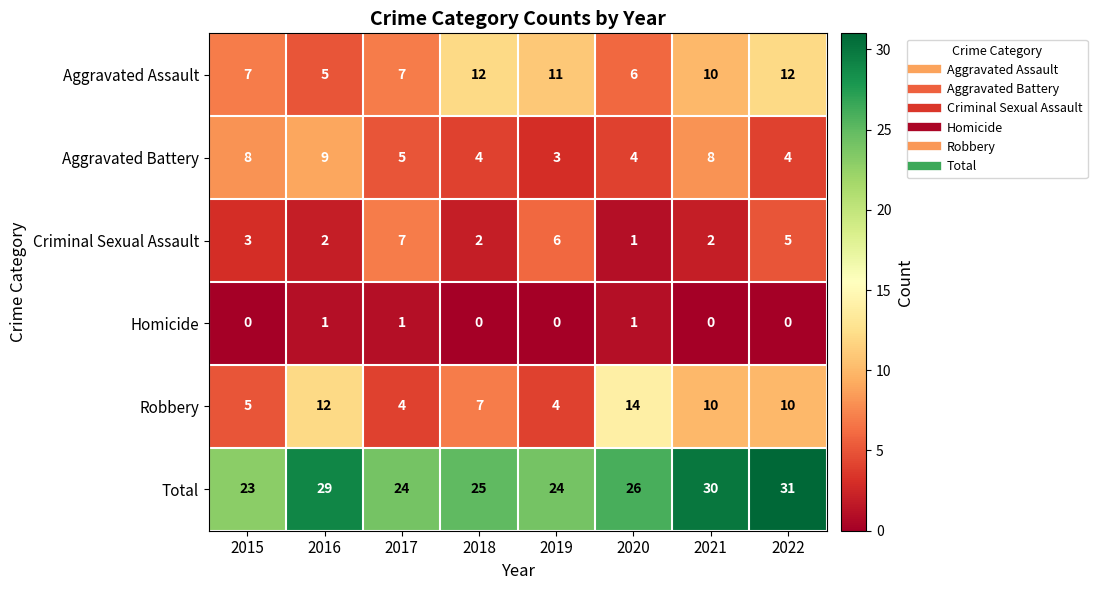

What is the difference between the Aggravated Assault values at 2020 and 2019?

5